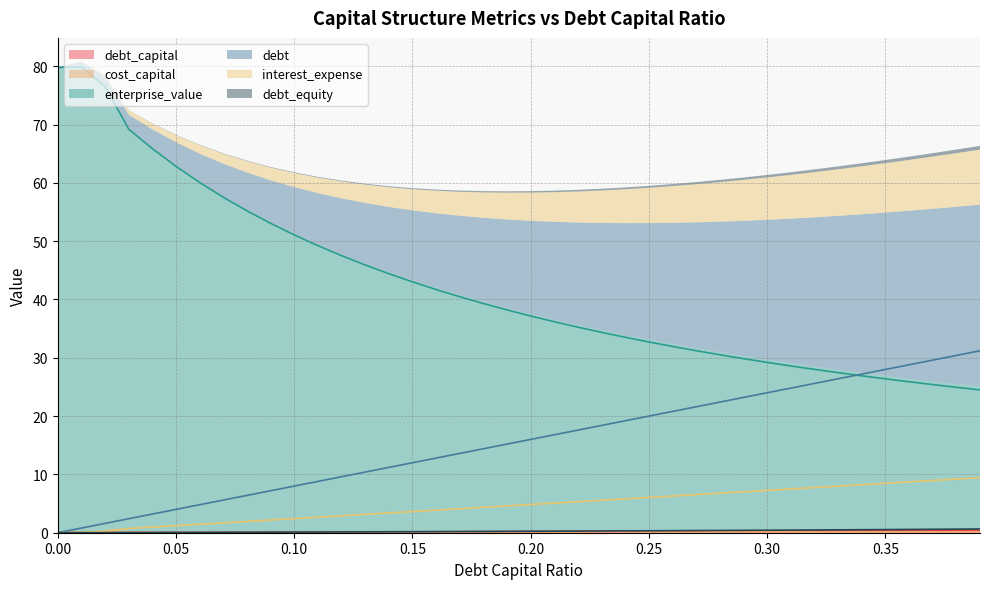

Rank the categories by debt_equity value from highest to lowest.

0.39, 0.38, 0.37, 0.36, 0.35, 0.34, 0.33, 0.32, 0.31, 0.3, 0.29, 0.28, 0.27, 0.26, 0.25, 0.24, 0.23, 0.22, 0.21, 0.2, 0.19, 0.18, 0.17, 0.16, 0.15, 0.14, 0.13, 0.12, 0.11, 0.1, 0.09, 0.08, 0.07, 0.06, 0.05, 0.04, 0.03, 0.02, 0.01, 0